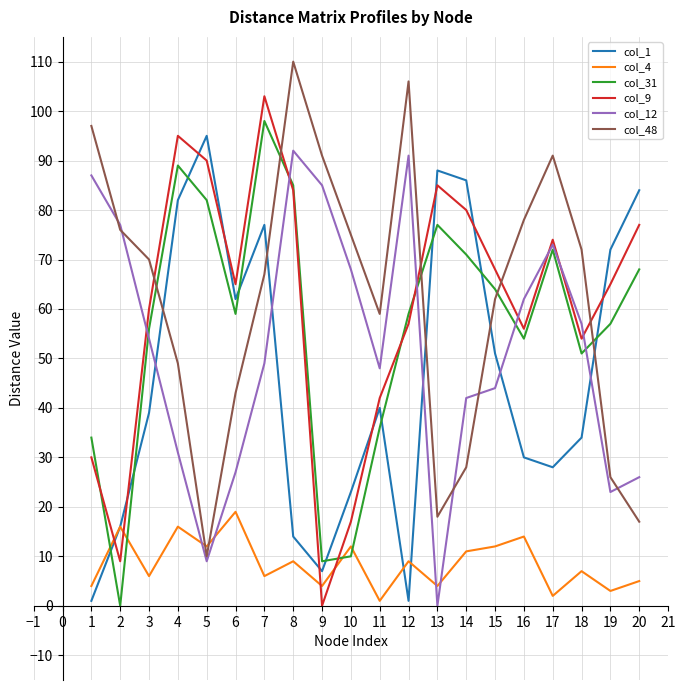

What is the total value across all series at 10?

205